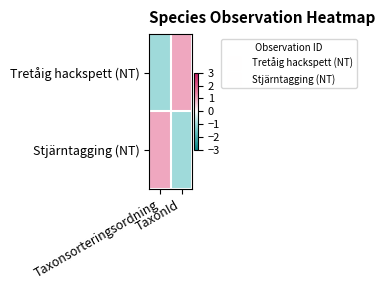

How many distinct data groups are displayed?

2